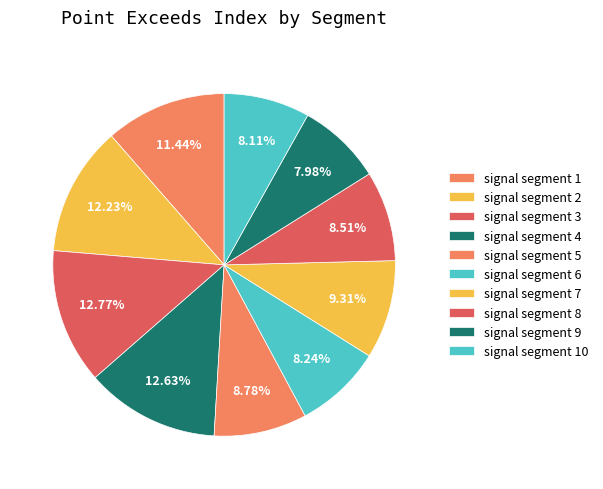

What portion of the pie excludes signal segment 9?

92.0%